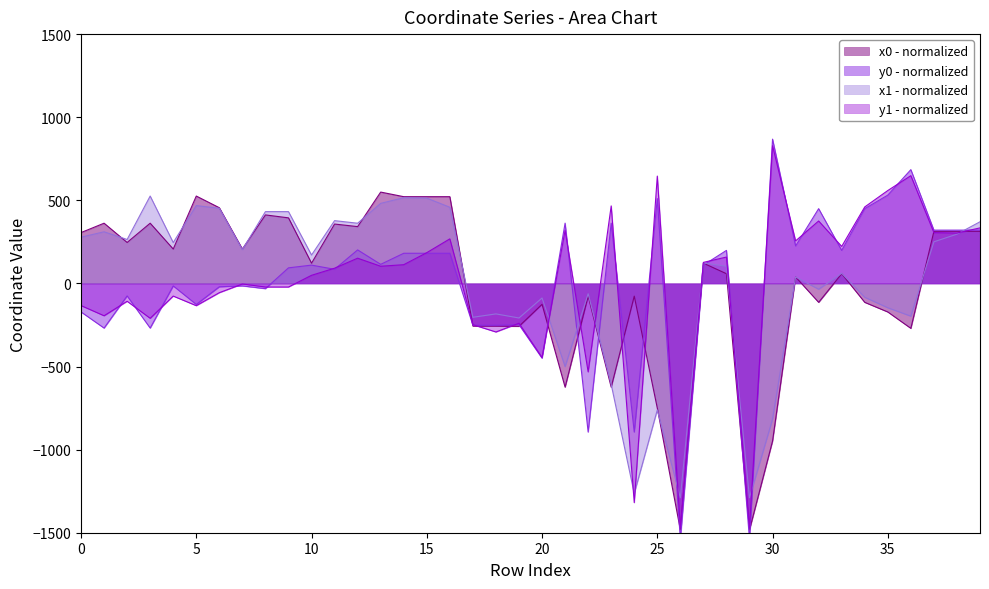

What is the smallest value displayed?

-1540.8